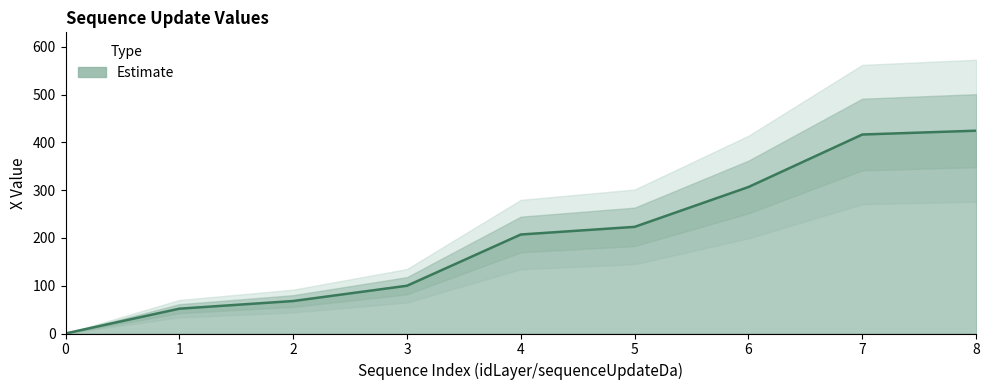

Between 8 and 1, which is larger?

8